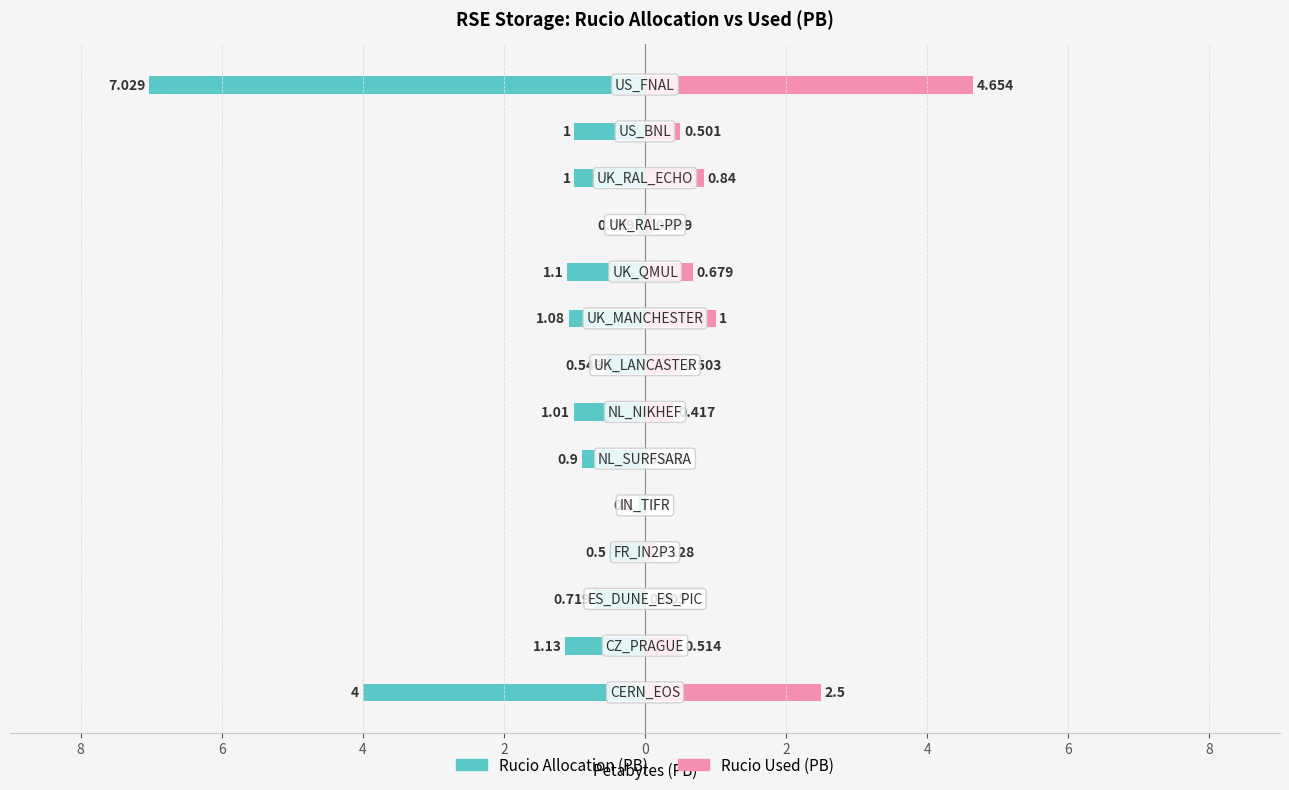

What is the difference between the Rucio Allocation (PB) values at 6 and 10?

0.4